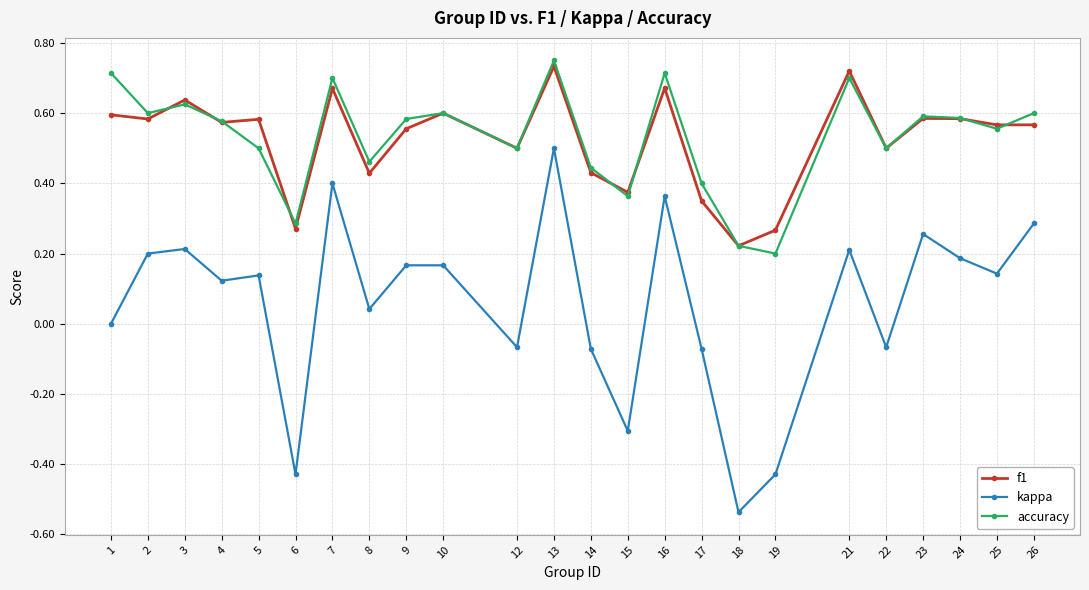

True or false: accuracy has a value of 0.7 at 1.

True